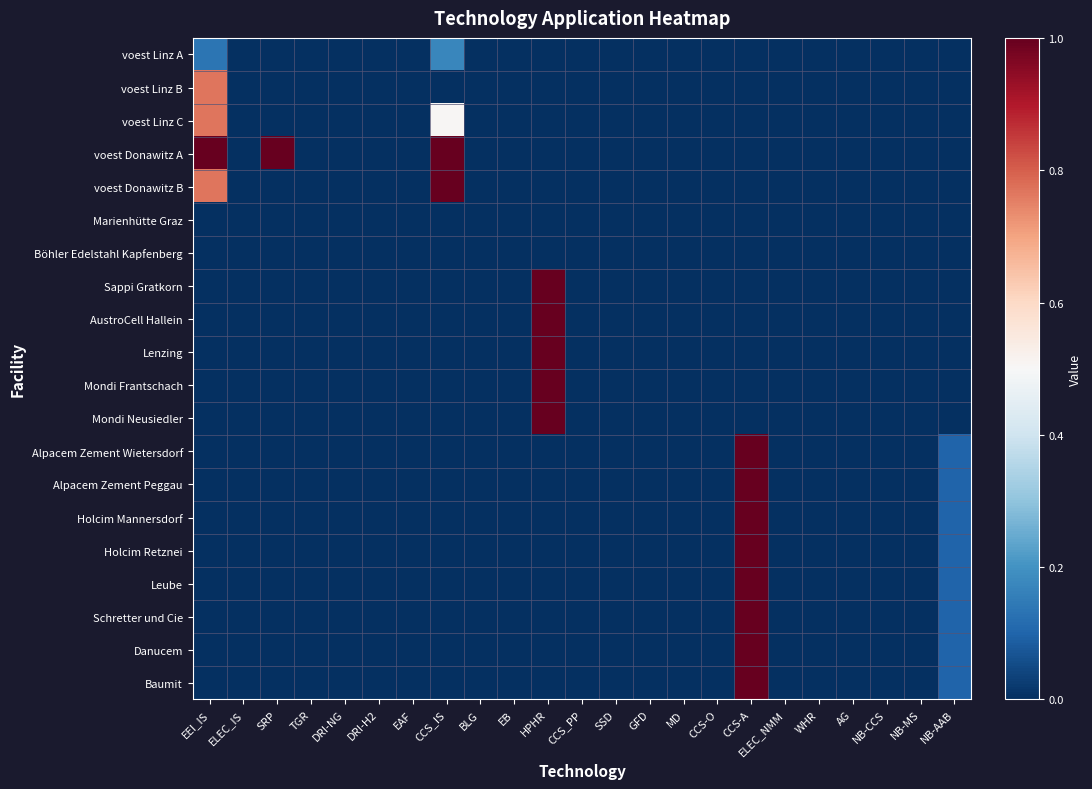

Which series has the largest total across all categories?

voest Donawitz A